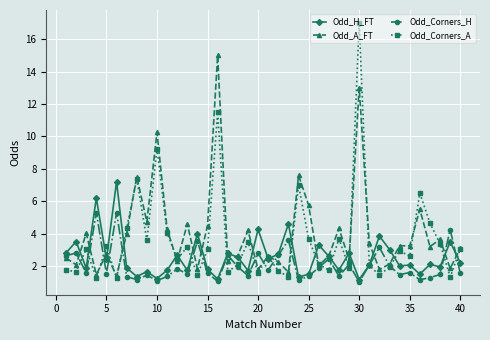

List the series in order of their overall mean, lowest first.

Odd_Corners_H, Odd_H_FT, Odd_Corners_A, Odd_A_FT